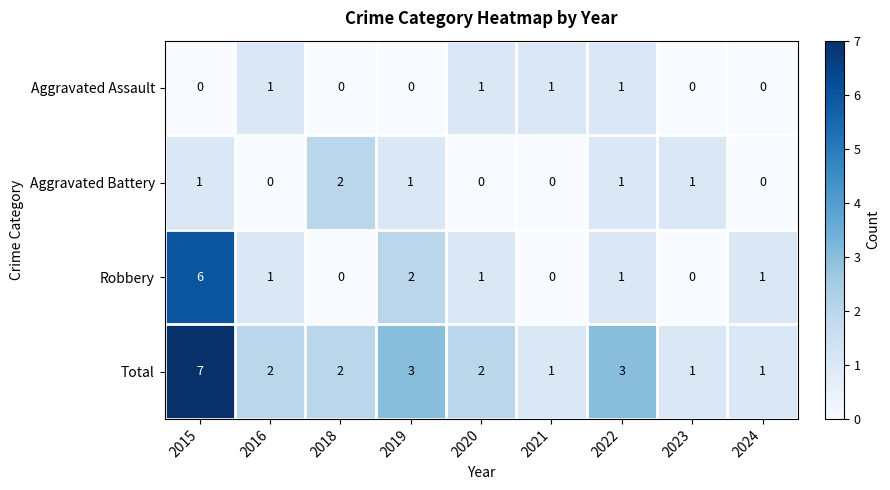

Between 2018 and 2021, which series saw the biggest shift?

Aggravated Battery